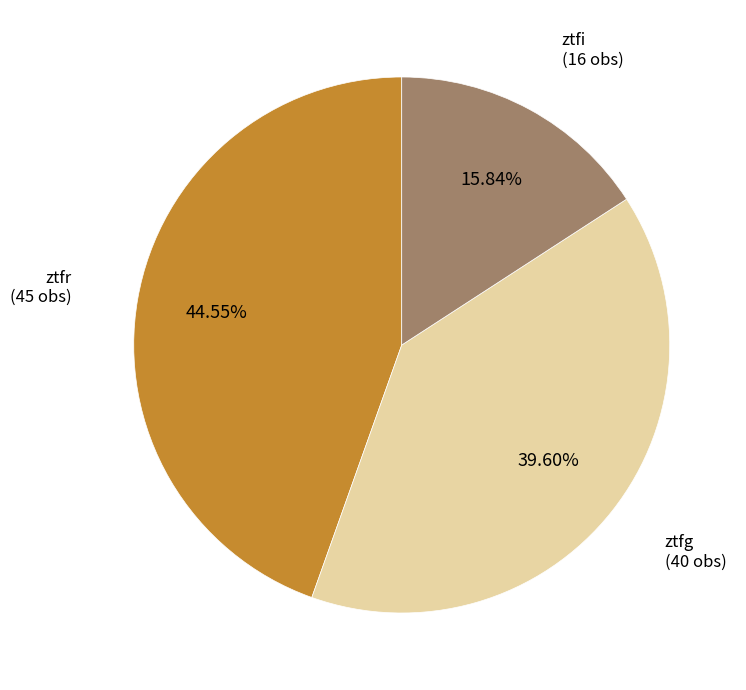

Is there a majority slice in this chart?

No